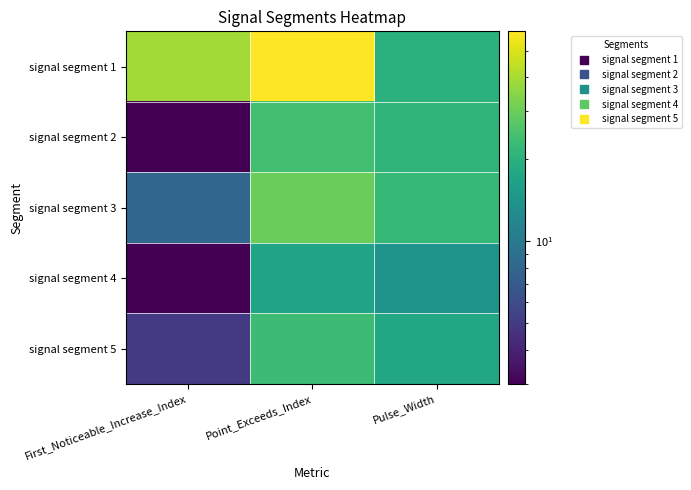

List the series in order of their peak value, lowest first.

signal segment 4, signal segment 5, signal segment 2, signal segment 3, signal segment 1